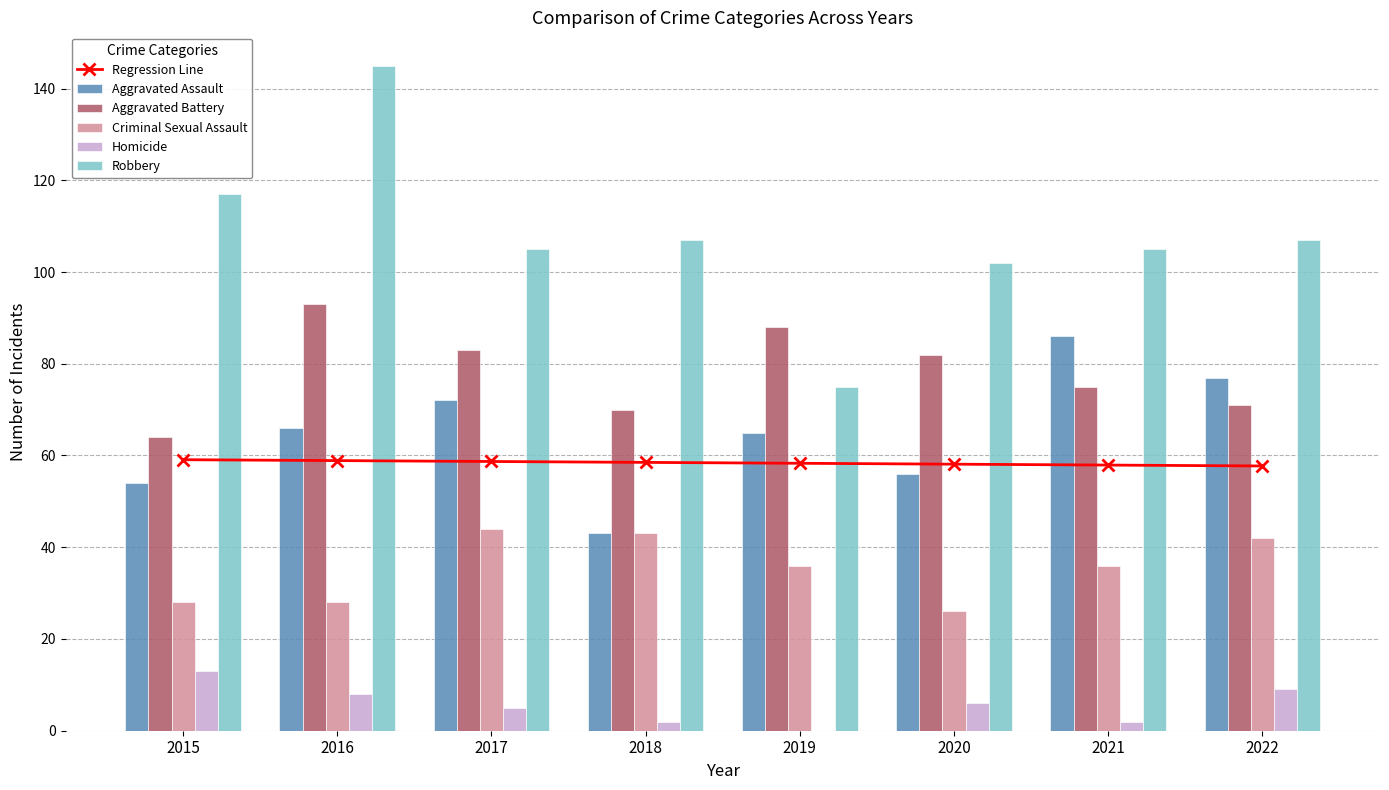

How many data points does each series have?

8